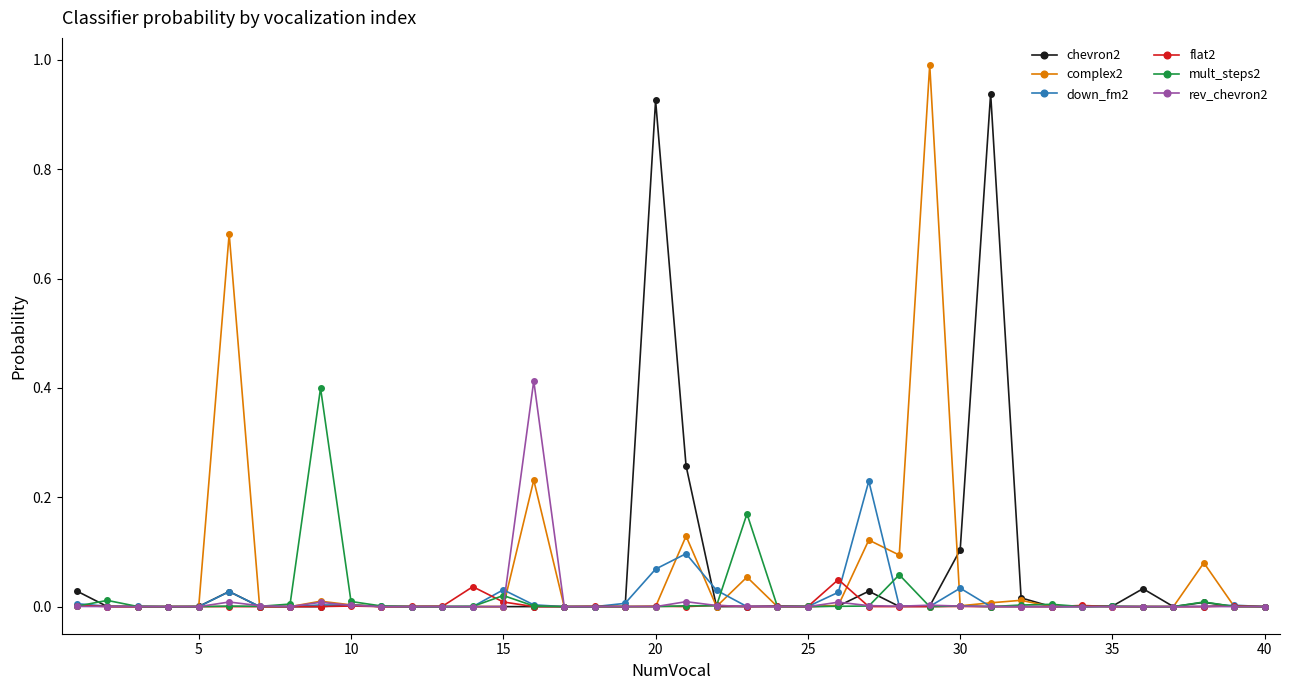

What is the maximum value shown in the chart?

1.0